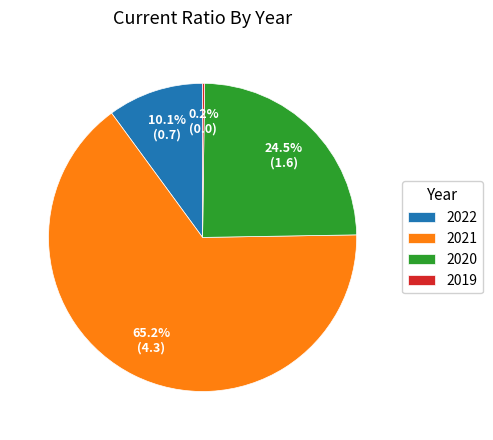

Which category has the biggest portion of the pie?

2021